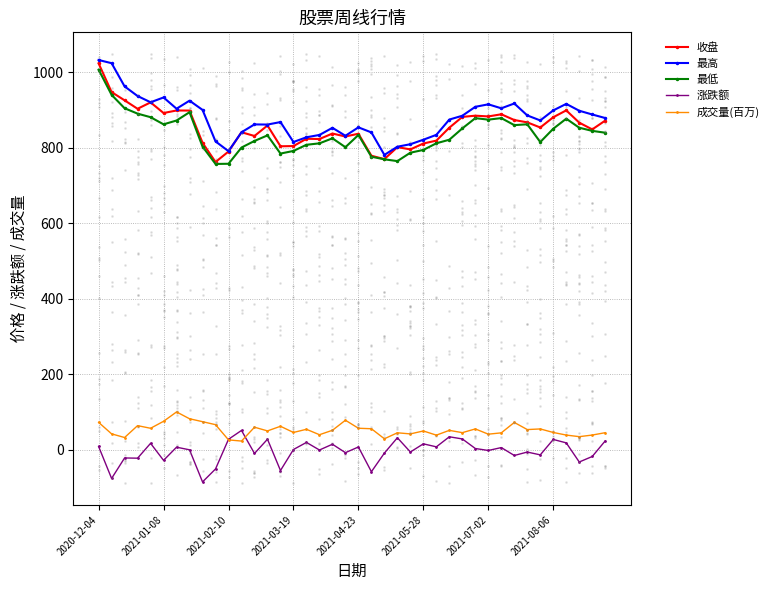

True or false: 收盘 and 成交量(百万) intersect in this chart.

False